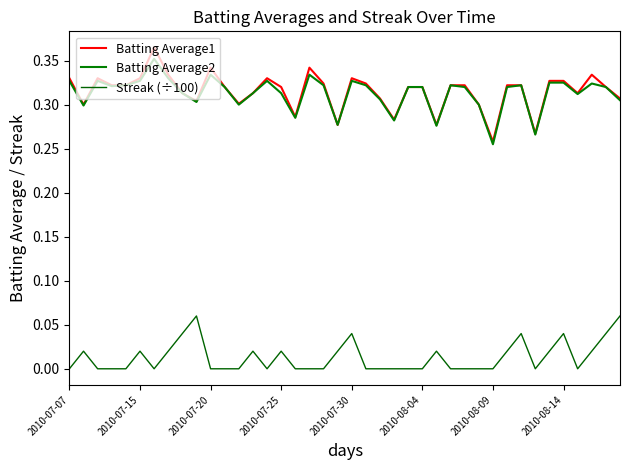

Does the chart have visible grid lines?

No